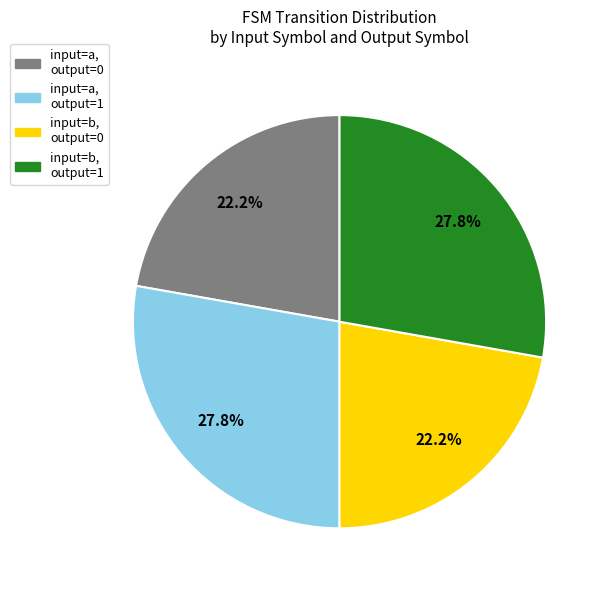

What percentage is NOT represented by input=a, output=1?

72.2%